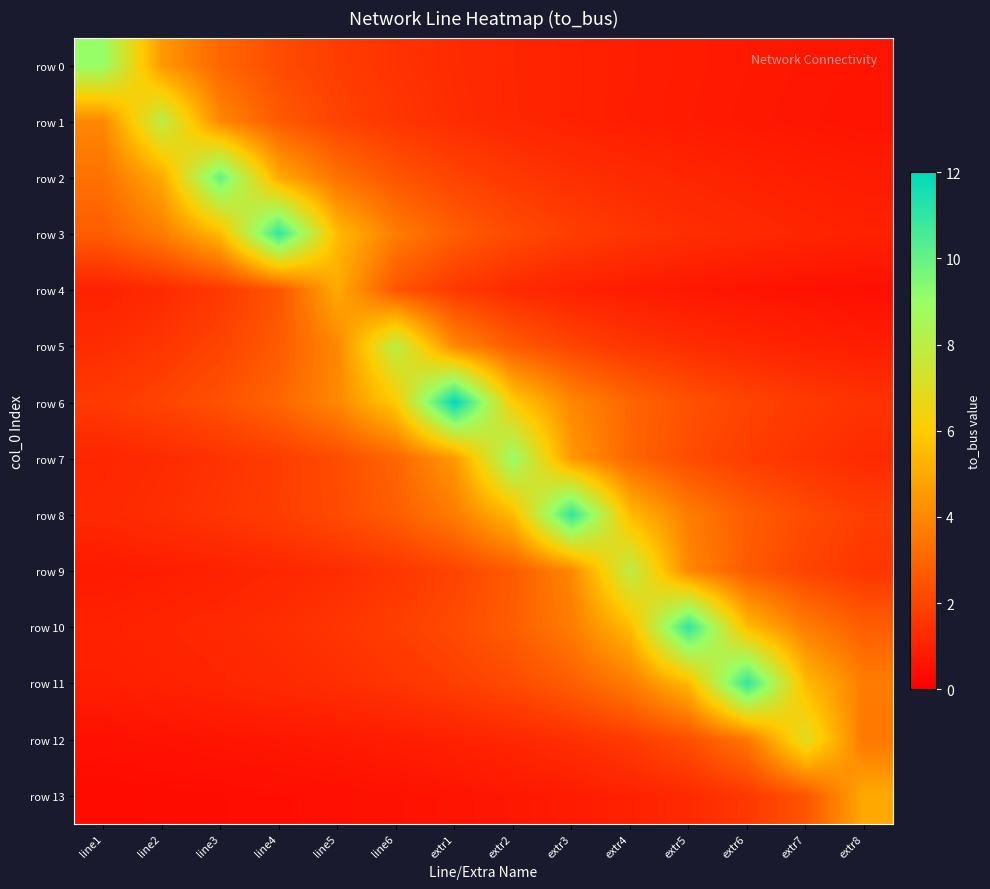

Rank the series at line1 from lowest to highest value.

row 13, row 12, row 9, row 11, row 4, row 10, row 7, row 8, row 5, row 6, row 3, row 2, row 1, row 0